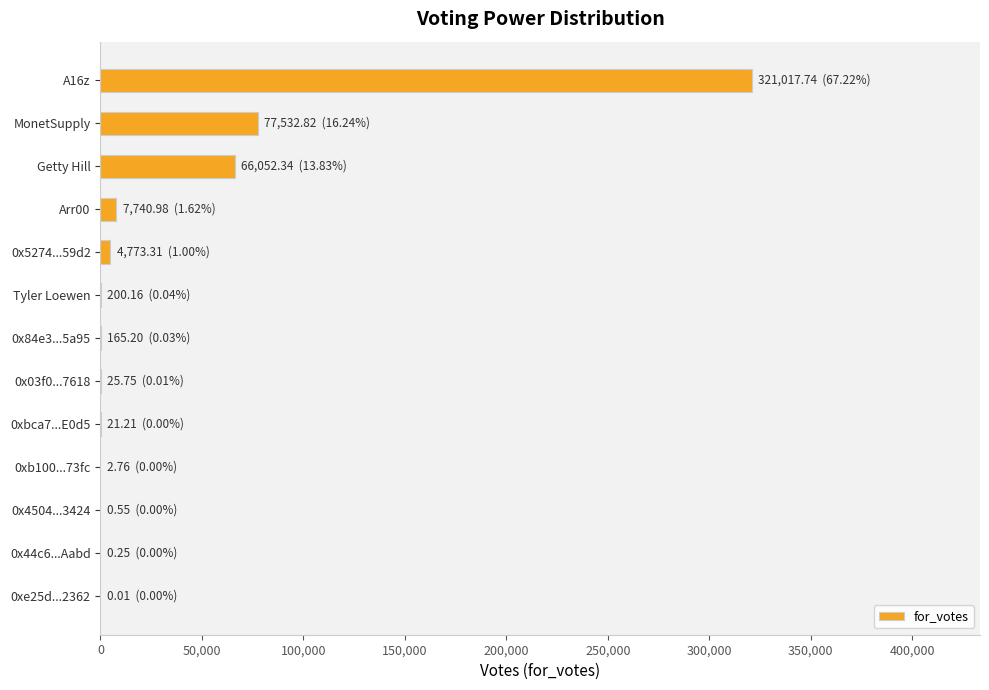

Does the chart contain stacked bars?

No